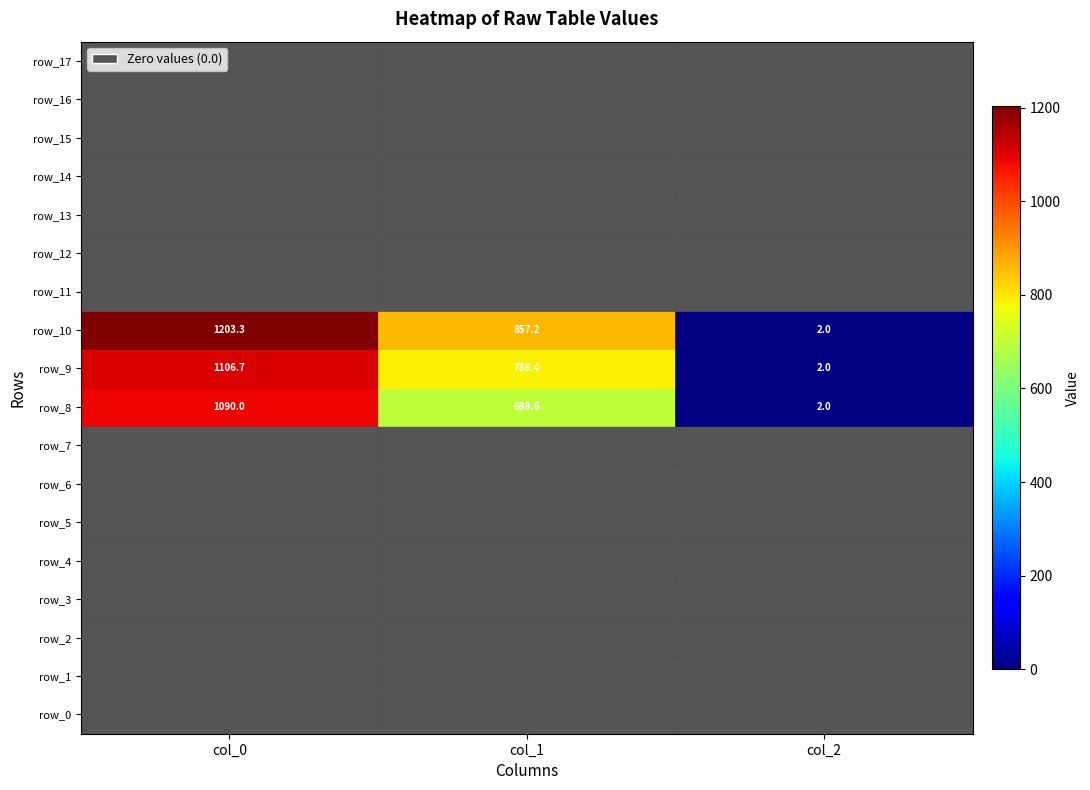

How many distinct data groups are displayed?

18